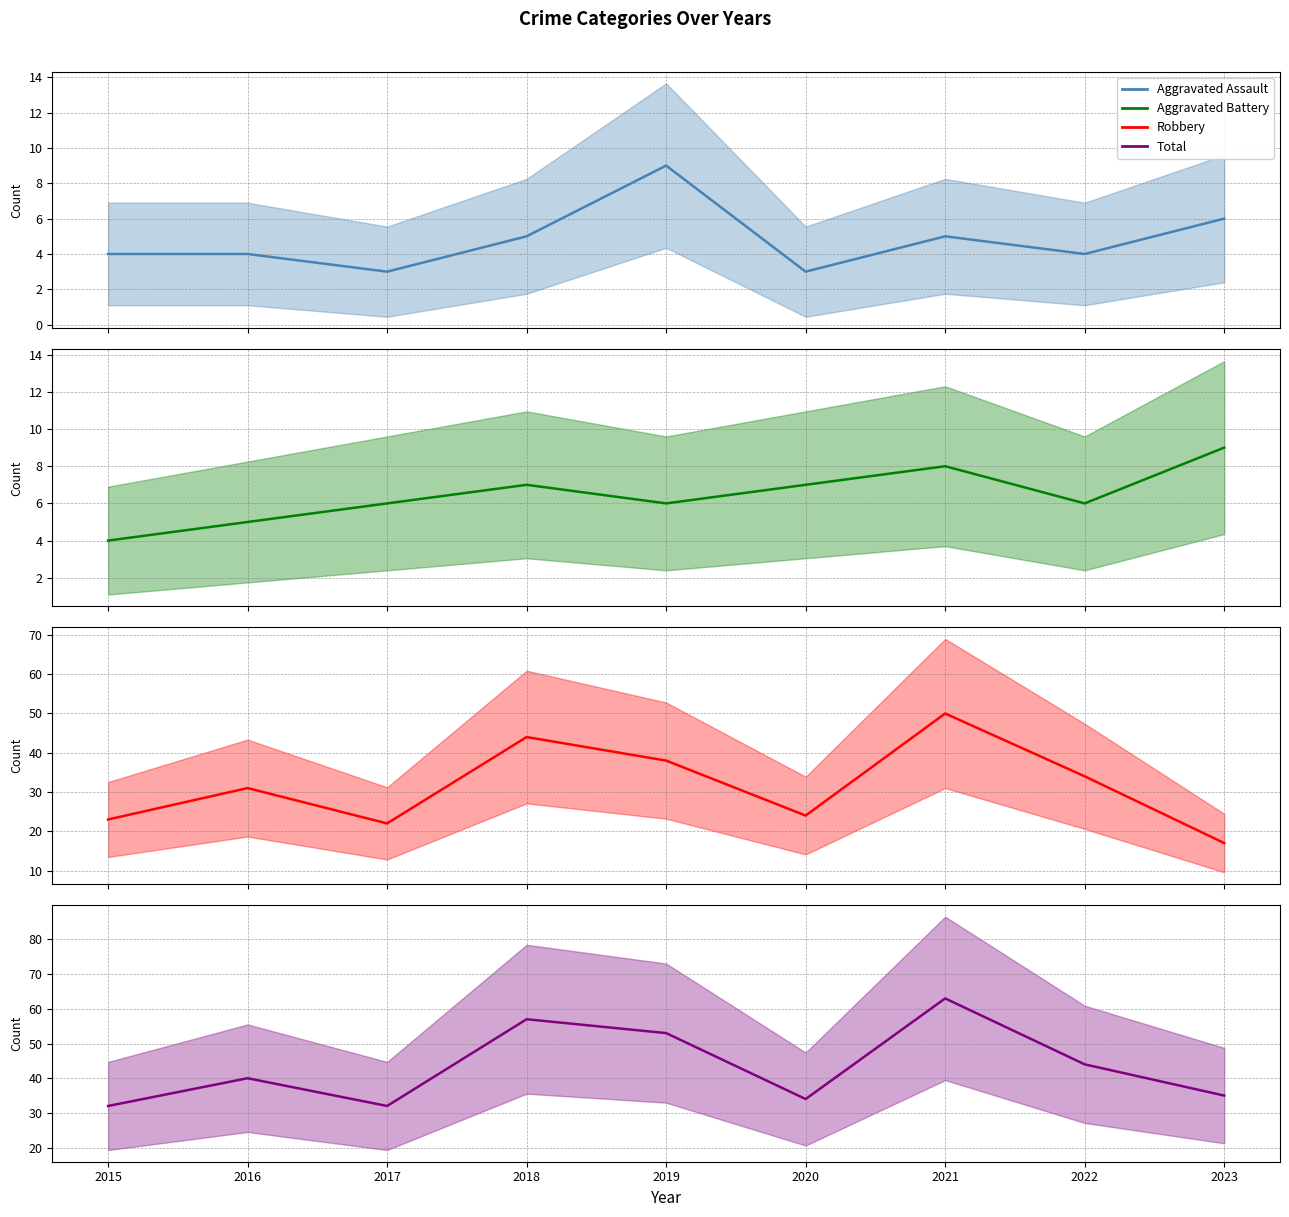

What is the value of the Aggravated Assault point at the 3rd from the left?

3